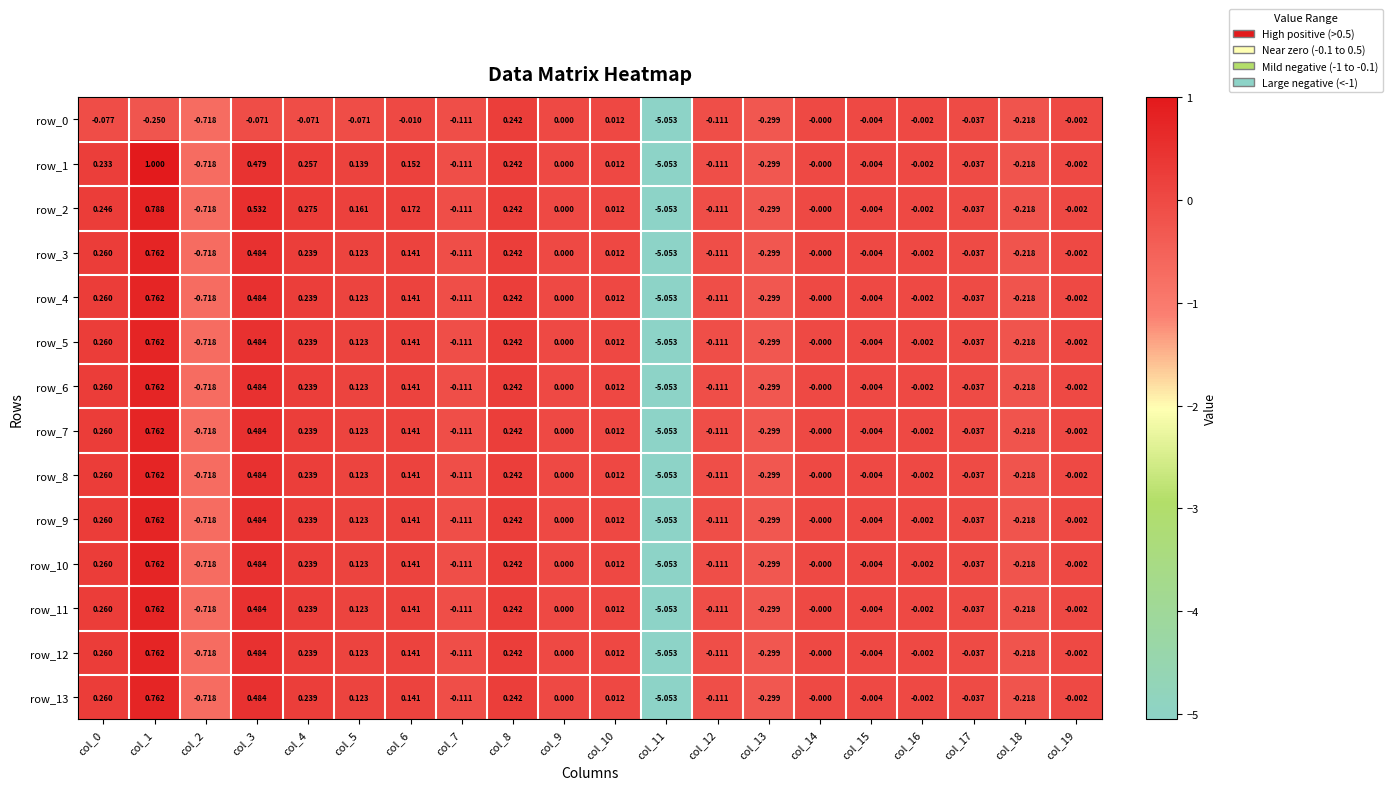

Rank the series by their maximum value, from highest to lowest.

row_1, row_2, row_3, row_4, row_5, row_6, row_7, row_8, row_9, row_10, row_11, row_12, row_13, row_0